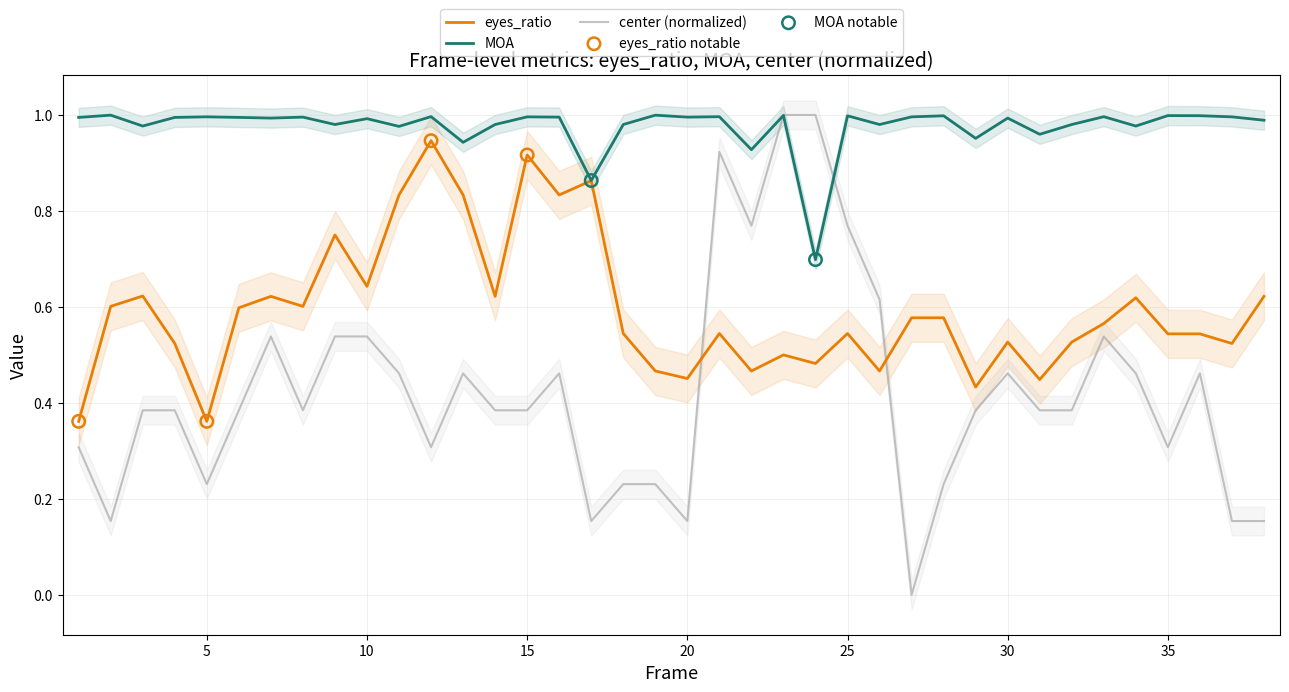

Which series has the largest total across all categories?

MOA